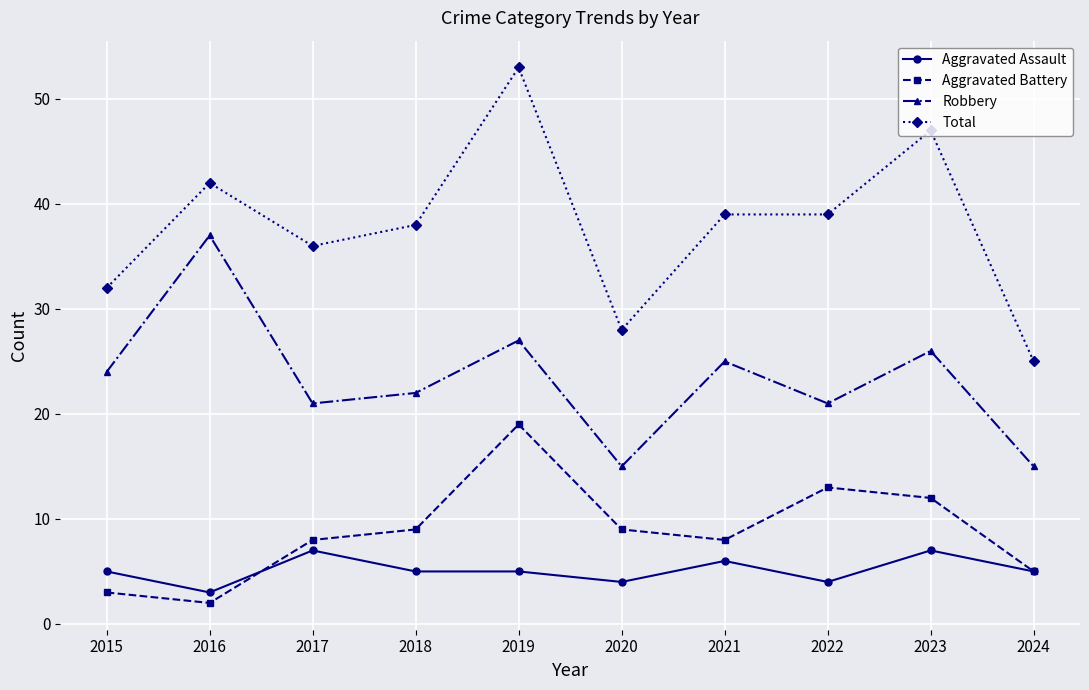

What is the difference between the maximum and minimum values in the Aggravated Assault series?

4